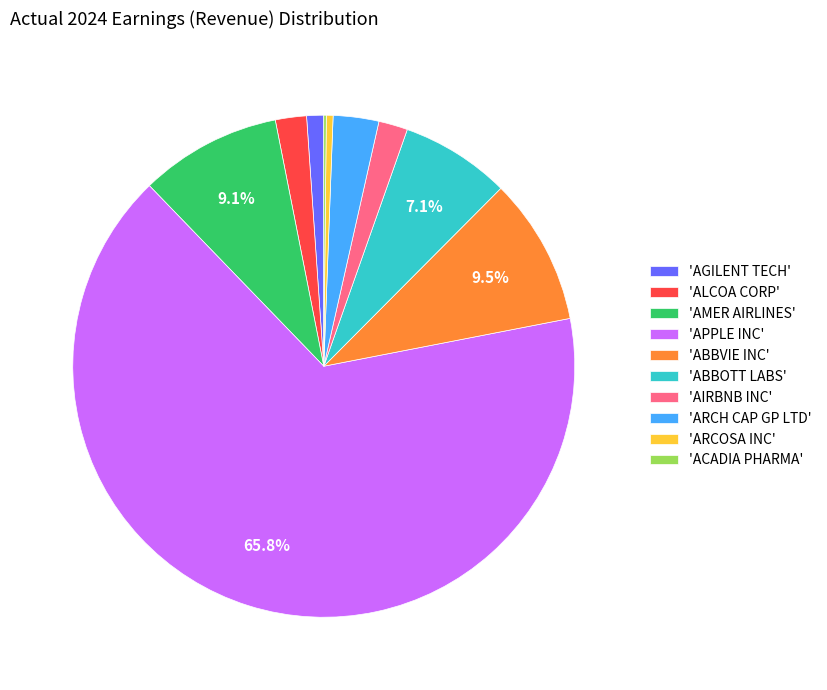

Which slice is the largest?

'APPLE INC'